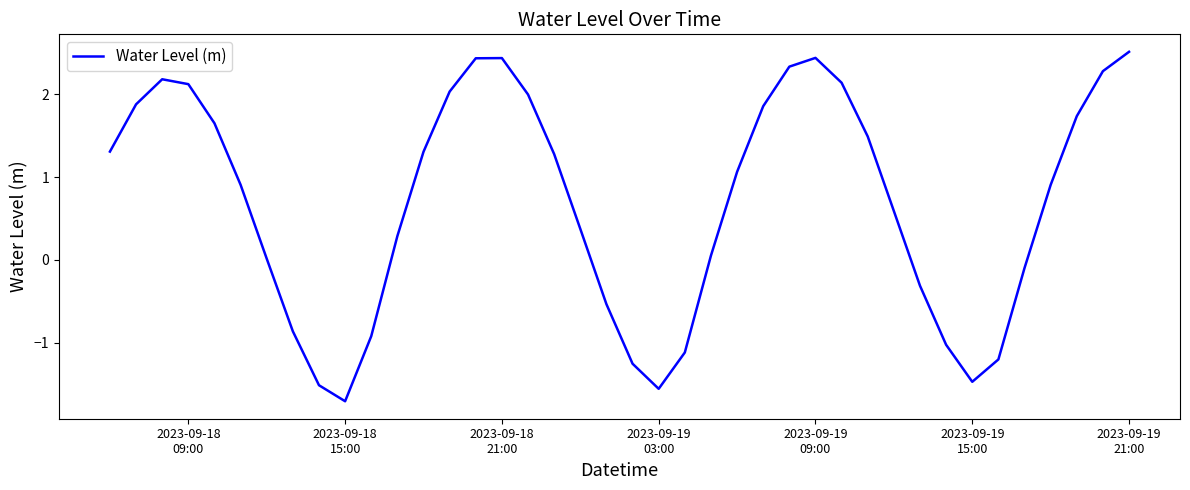

Is this an area chart (filled region under the line)?

No